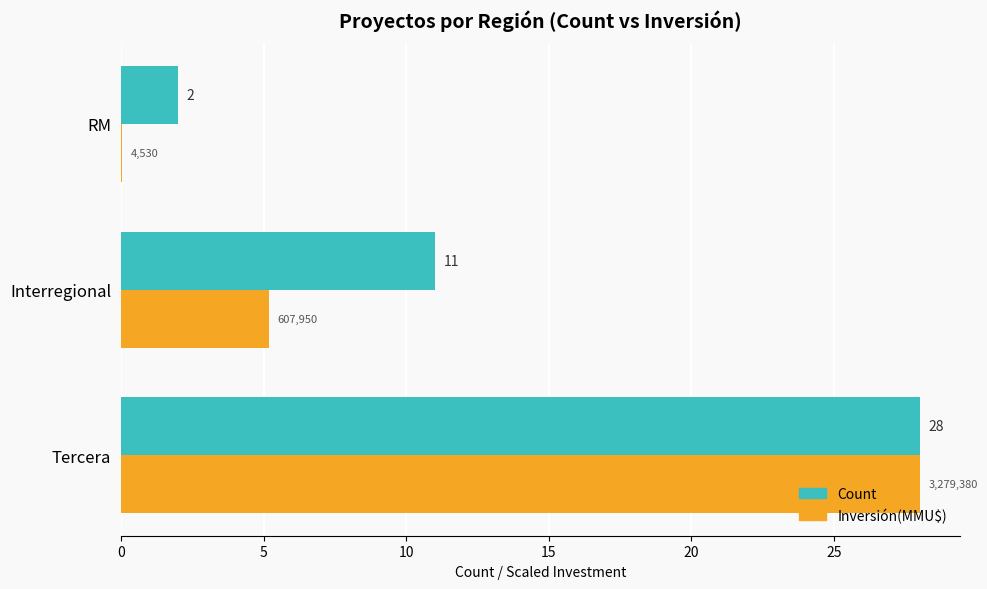

What is the total value across all series at RM?

2.0